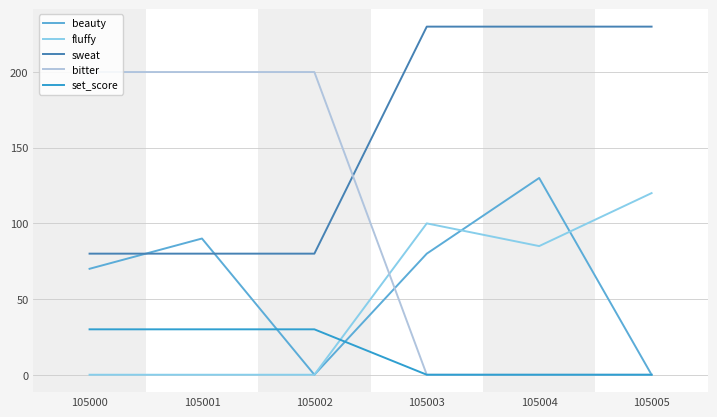

Which series has the widest spread of values?

bitter